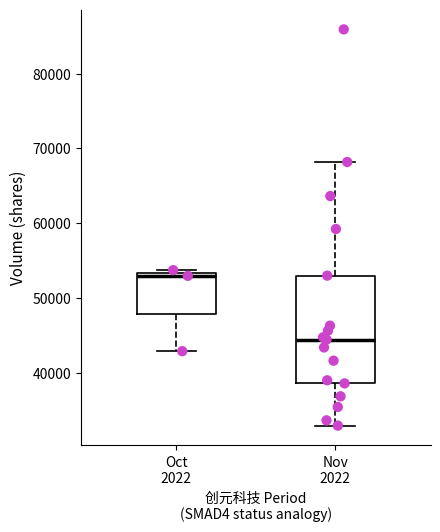

Which box's median line is the highest?

Oct 2022